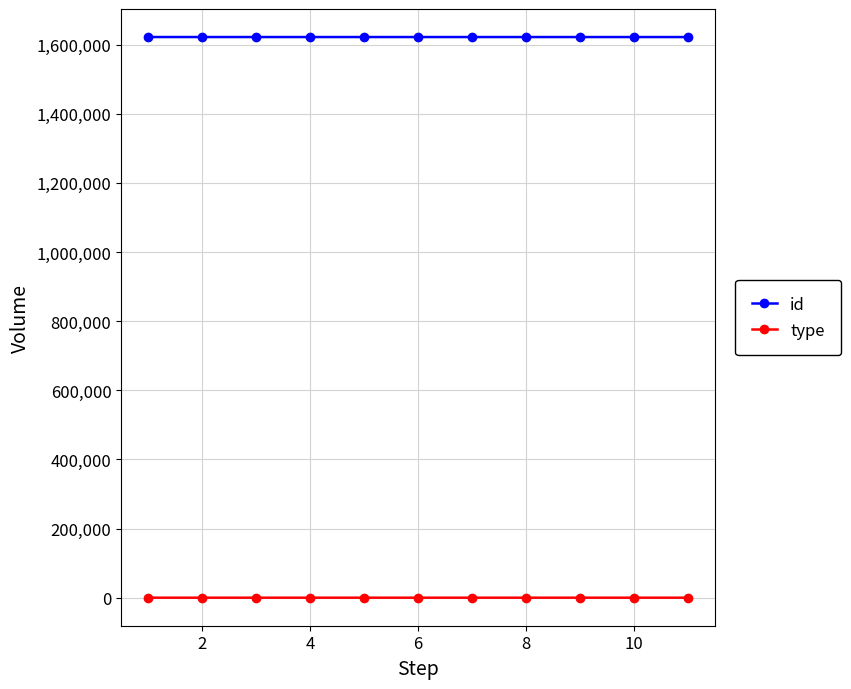

List the series in order of their overall mean, highest first.

id, type